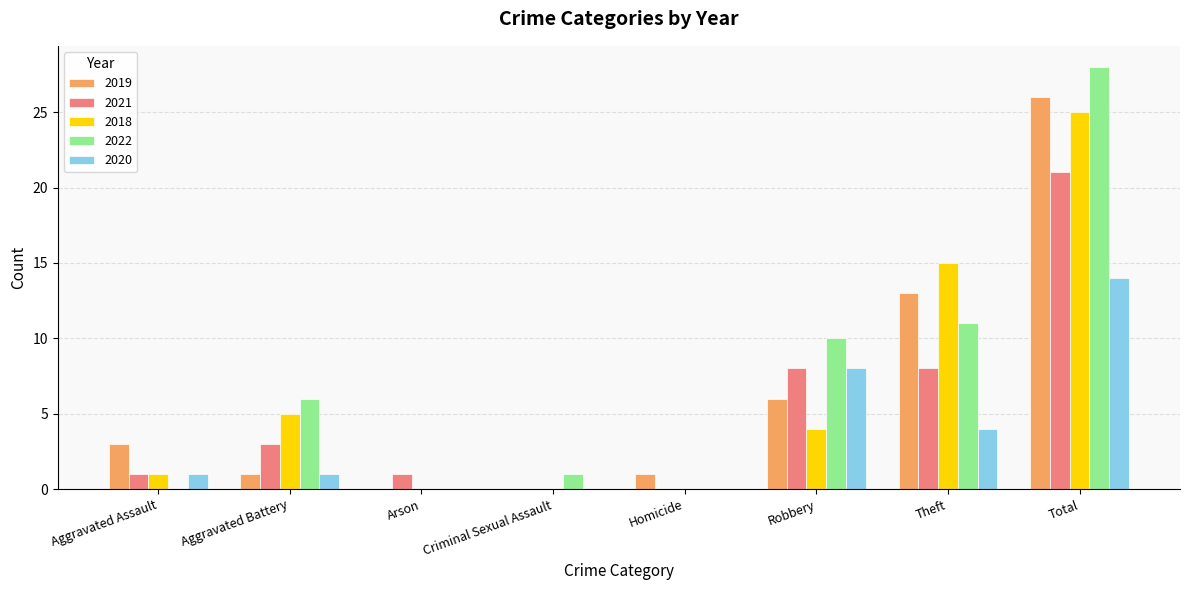

Is it true that 2021 equals 8 at Theft?

True